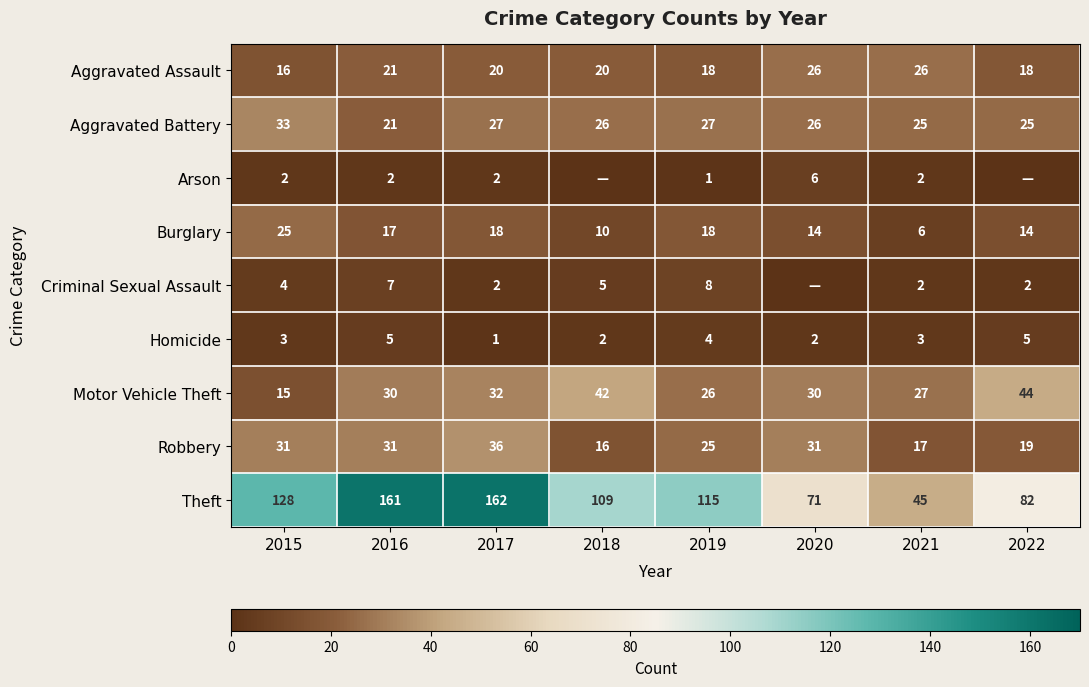

Count the Robbery values in the range 19 to 31.

5